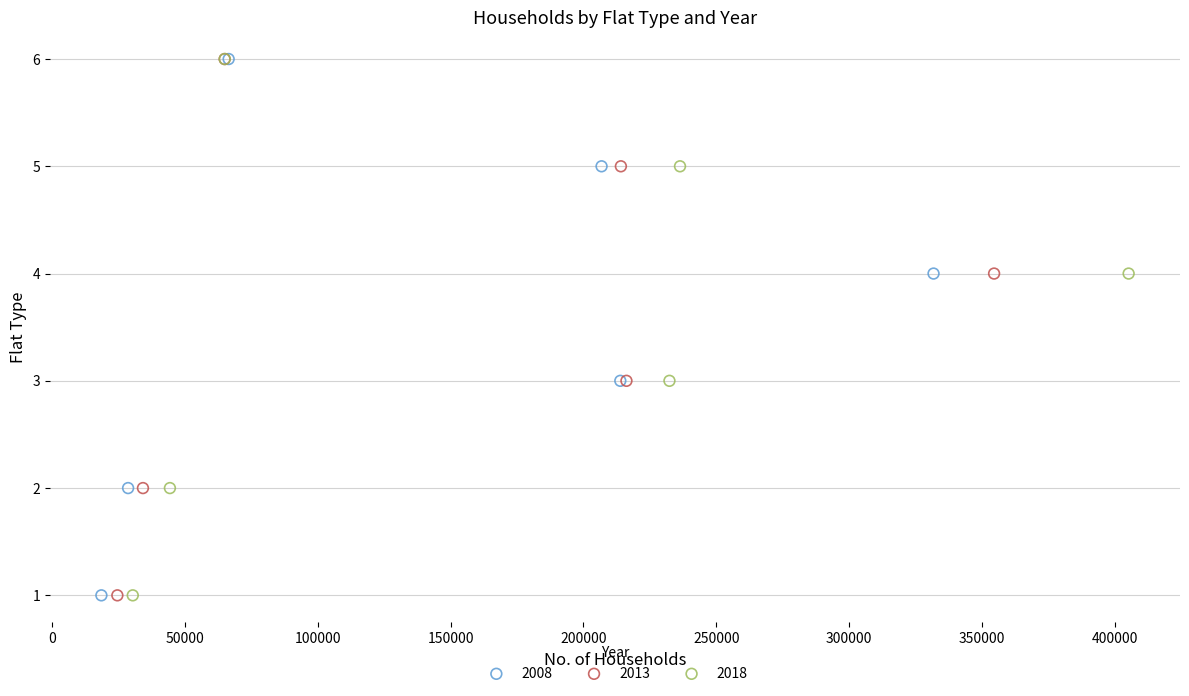

What are all the series names shown in the legend?

2008, 2013, 2018